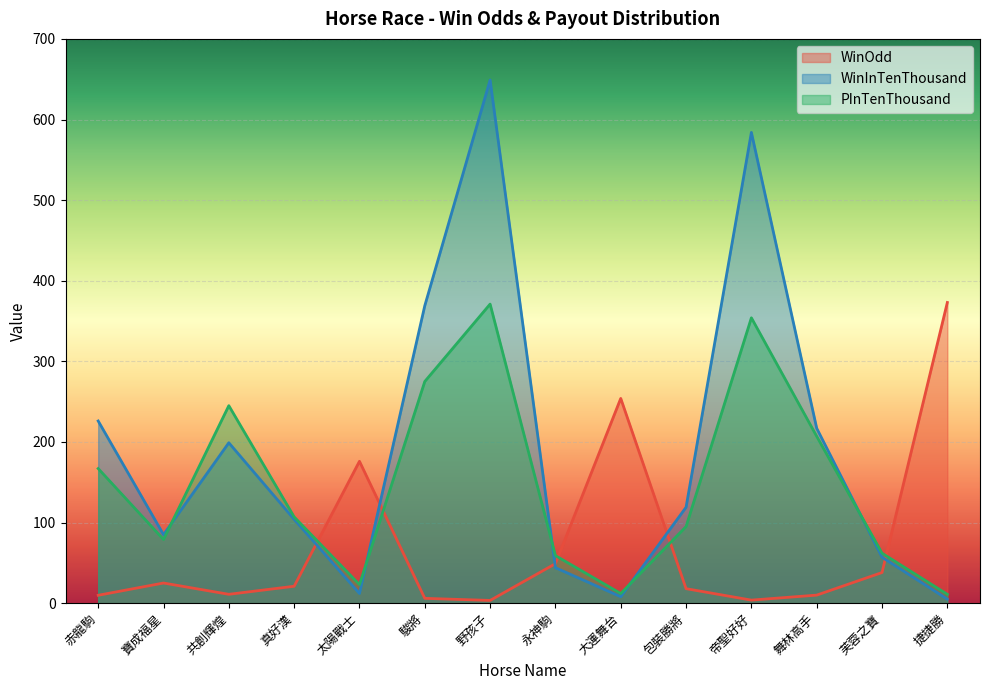

Which series has the widest spread of values?

WinInTenThousand